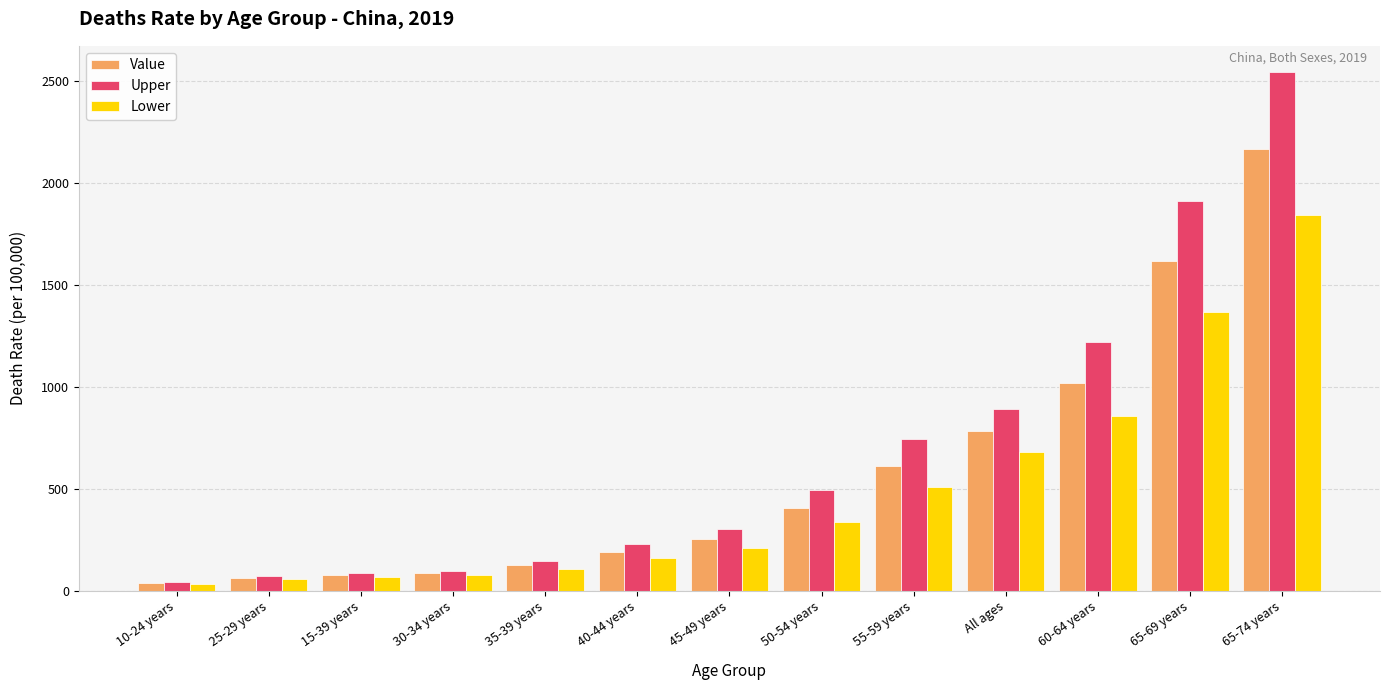

What is the sum of the Upper values at 60-64 years and 25-29 years?

1290.2